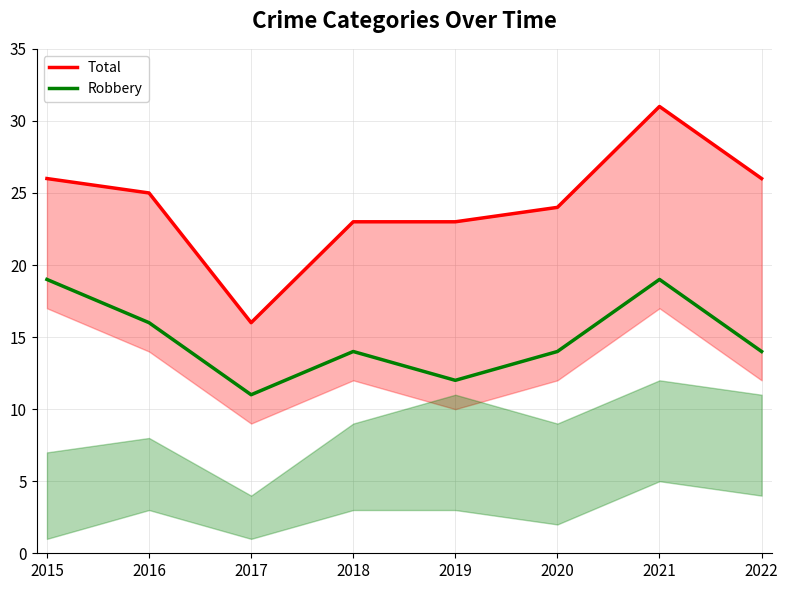

Reading left to right, extract all data points from this chart.

Total: 26	25	16	23	23	24	31	26
Robbery: 19	16	11	14	12	14	19	14